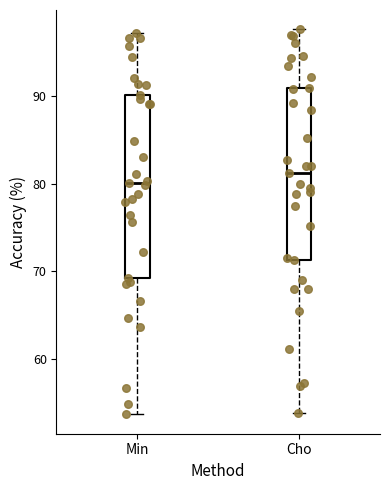

Comparing the boxes themselves (not the whiskers), which one is the tallest?

Min